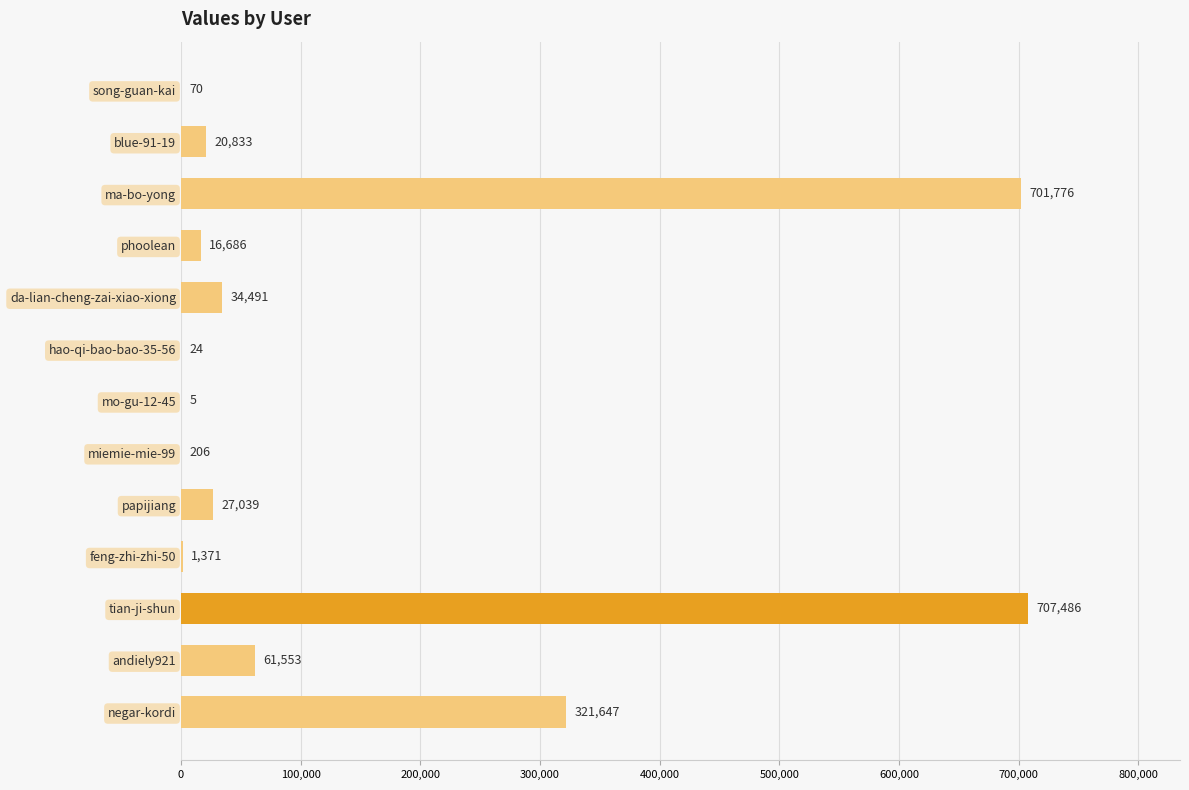

What is the average value?

145630